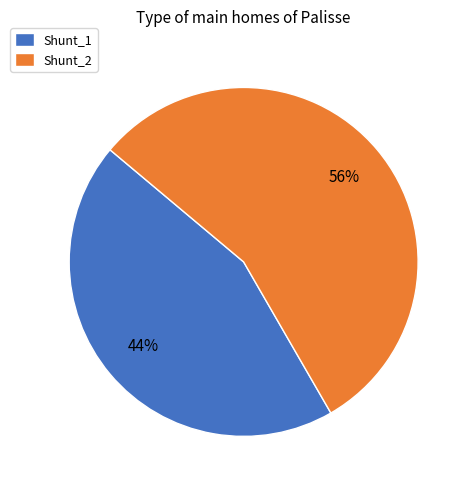

Approximately how many times larger is the value at Shunt_1 compared to Shunt_2?

0.8